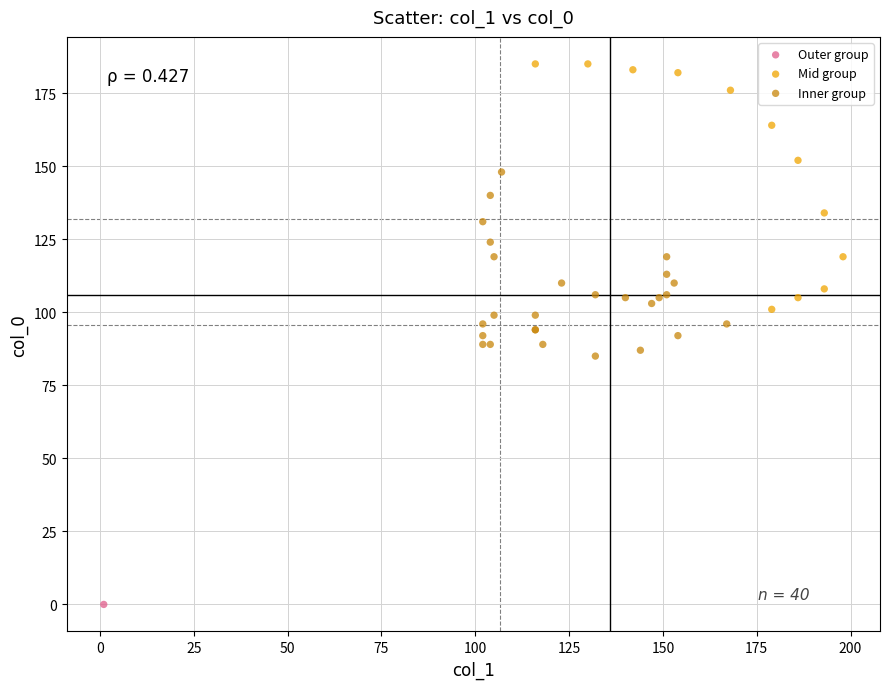

Which series reaches the maximum Y coordinate?

Mid group